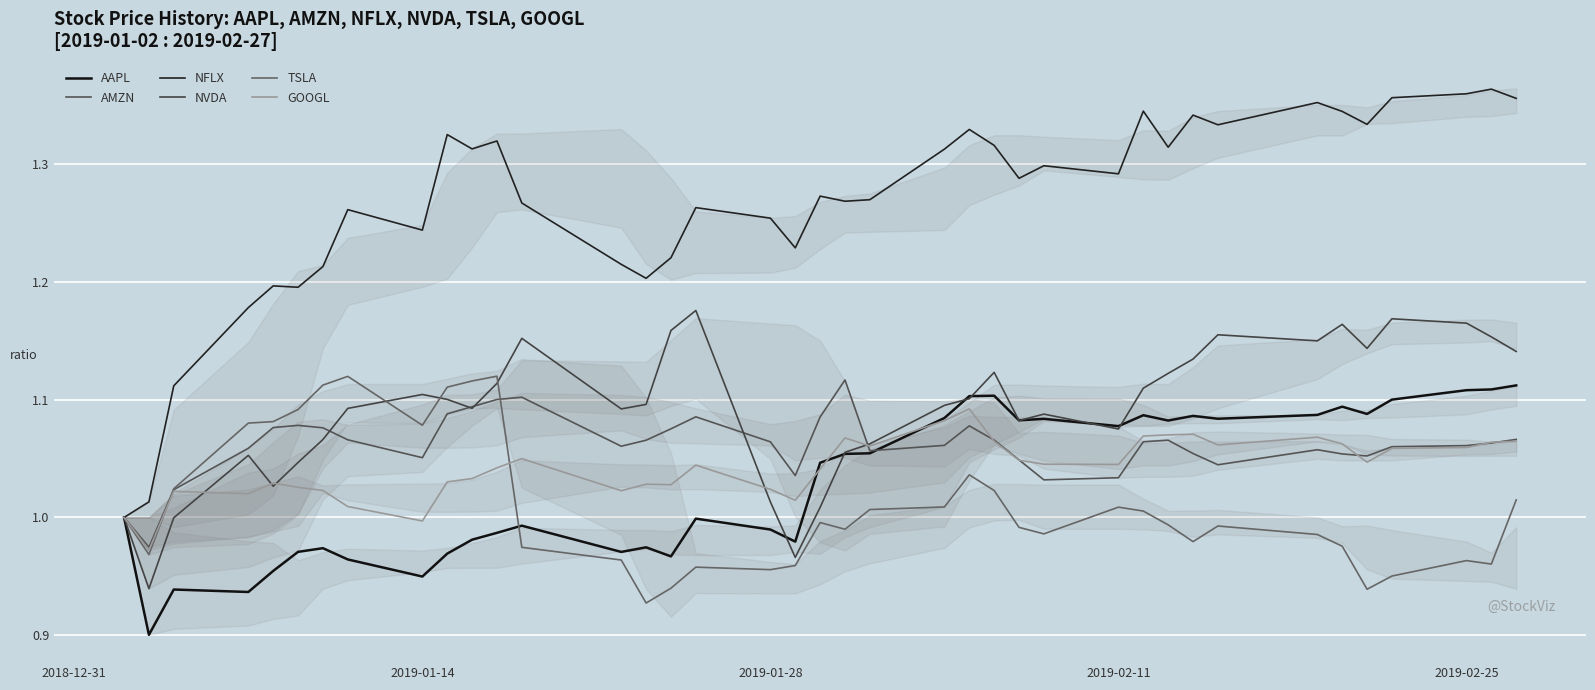

At which label does AMZN first exceed 1?

2019-01-28